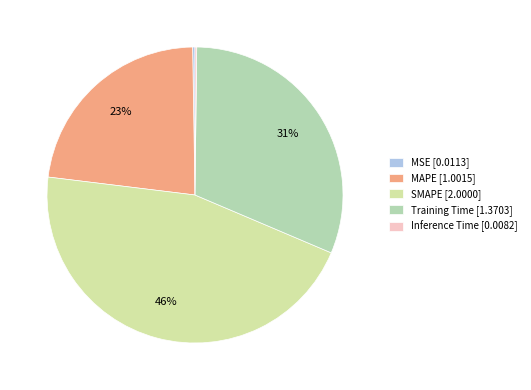

What percentage is NOT represented by SMAPE?

54.5%